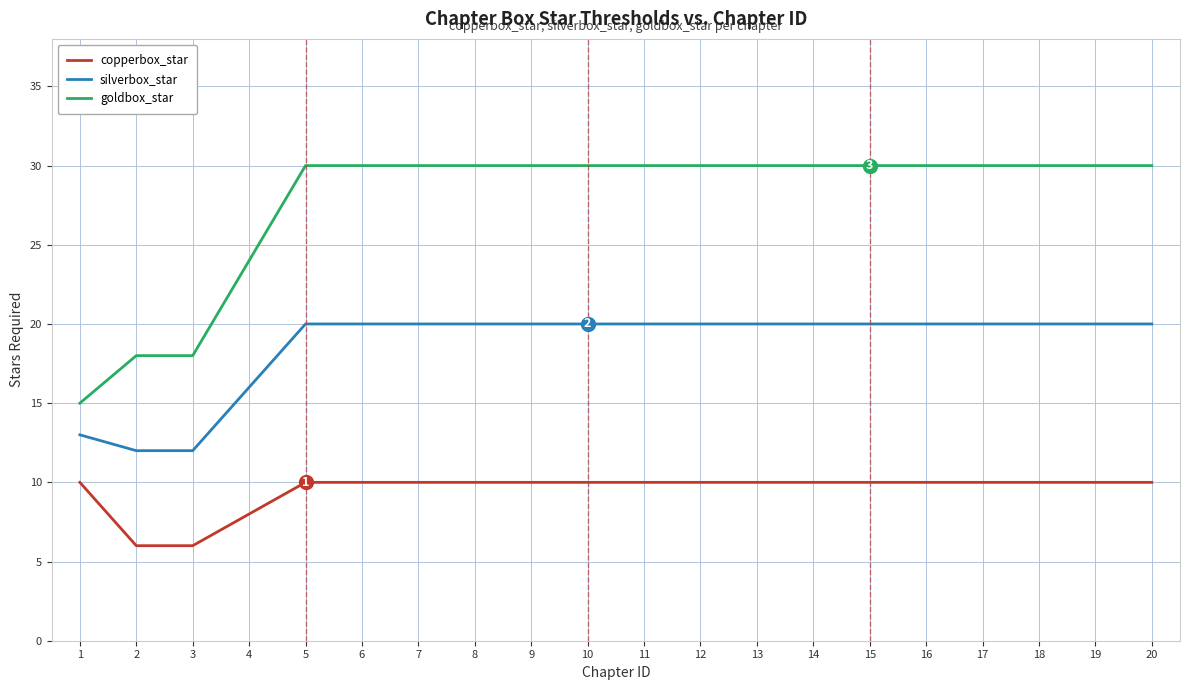

Reading right to left, list all the values displayed in this chart.

copperbox_star: 10	10	10	10	10	10	10	10	10	10	10	10	10	10	10	10	8	6	6	10
silverbox_star: 20	20	20	20	20	20	20	20	20	20	20	20	20	20	20	20	16	12	12	13
goldbox_star: 30	30	30	30	30	30	30	30	30	30	30	30	30	30	30	30	24	18	18	15